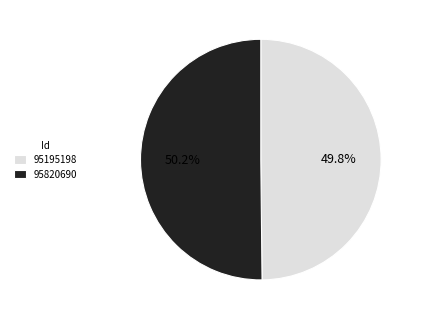

Is the sum of 95195198 and 95820690 greater than half?

Yes